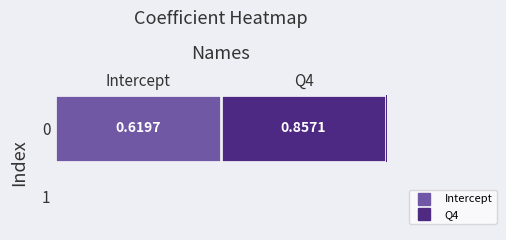

What is the change in value from Intercept to Q4?

+0.2